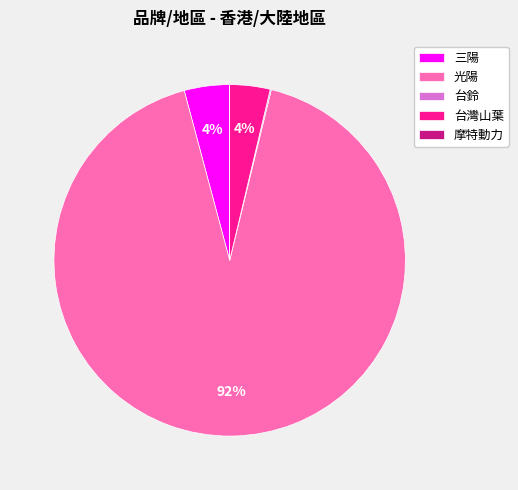

To the nearest percent, what percentage of the pie is 光陽?

92%